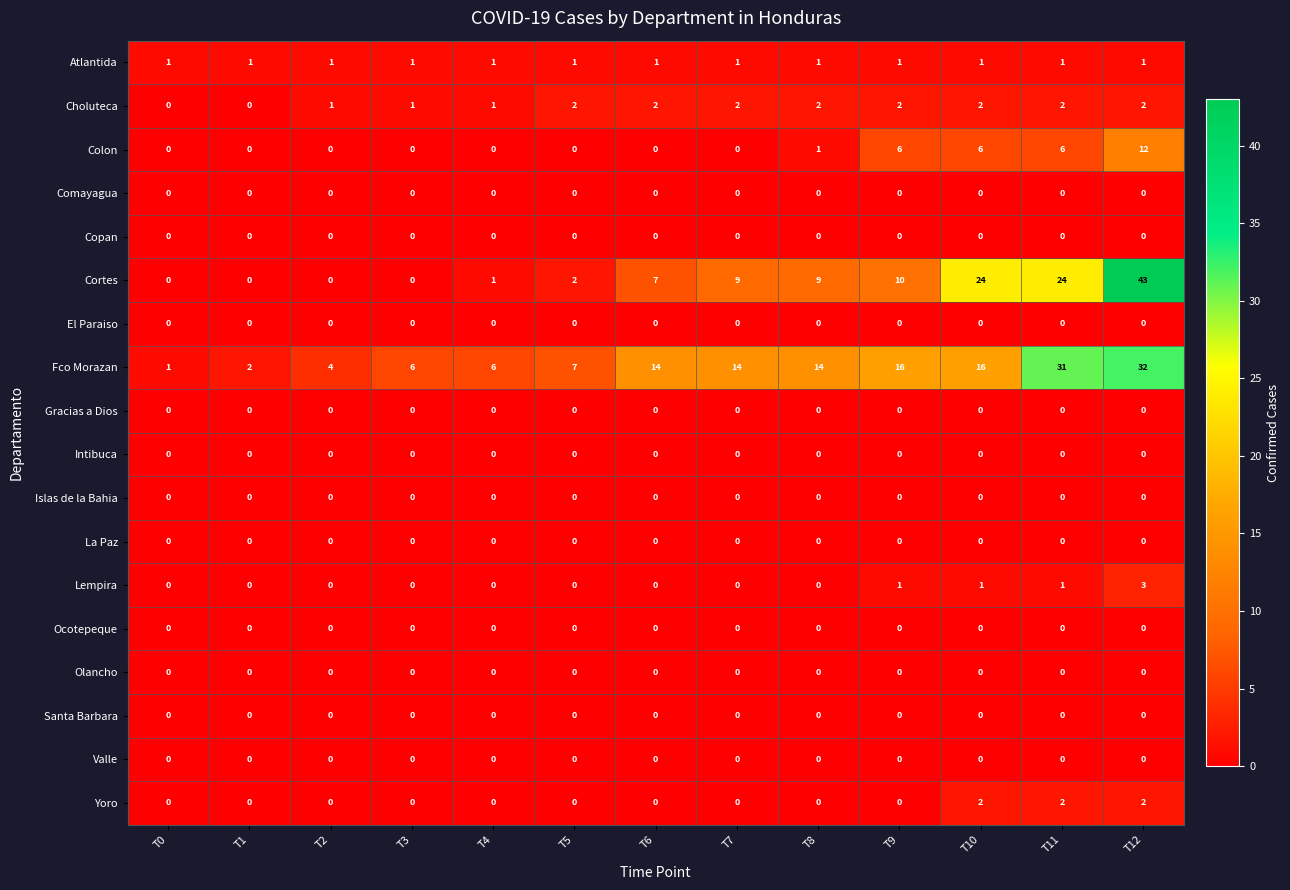

What is the difference between the highest and lowest values at T8?

14